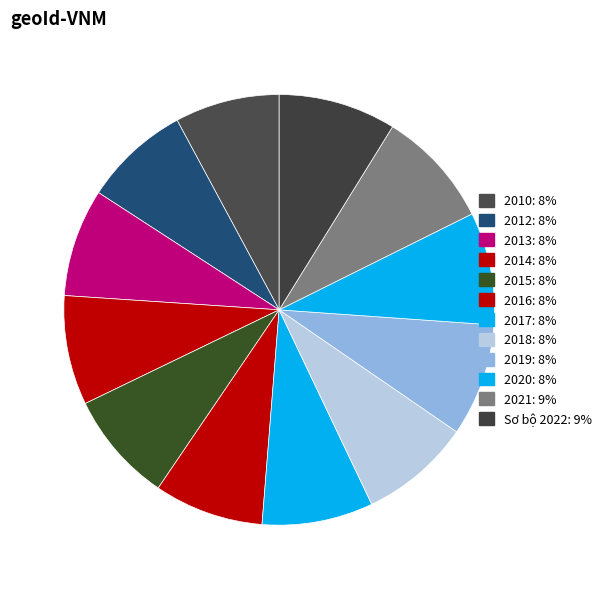

Count the number of slices in the pie.

12